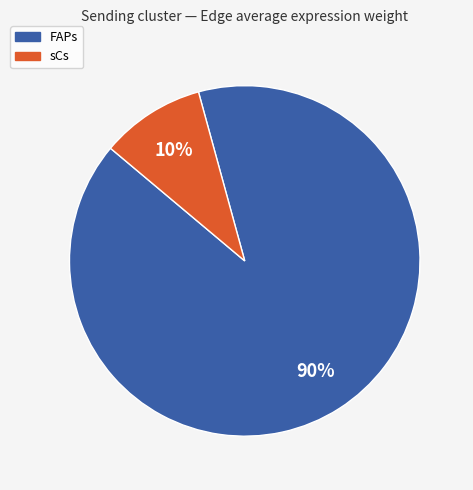

To the nearest percent, what is the combined percentage of FAPs and sCs?

100%